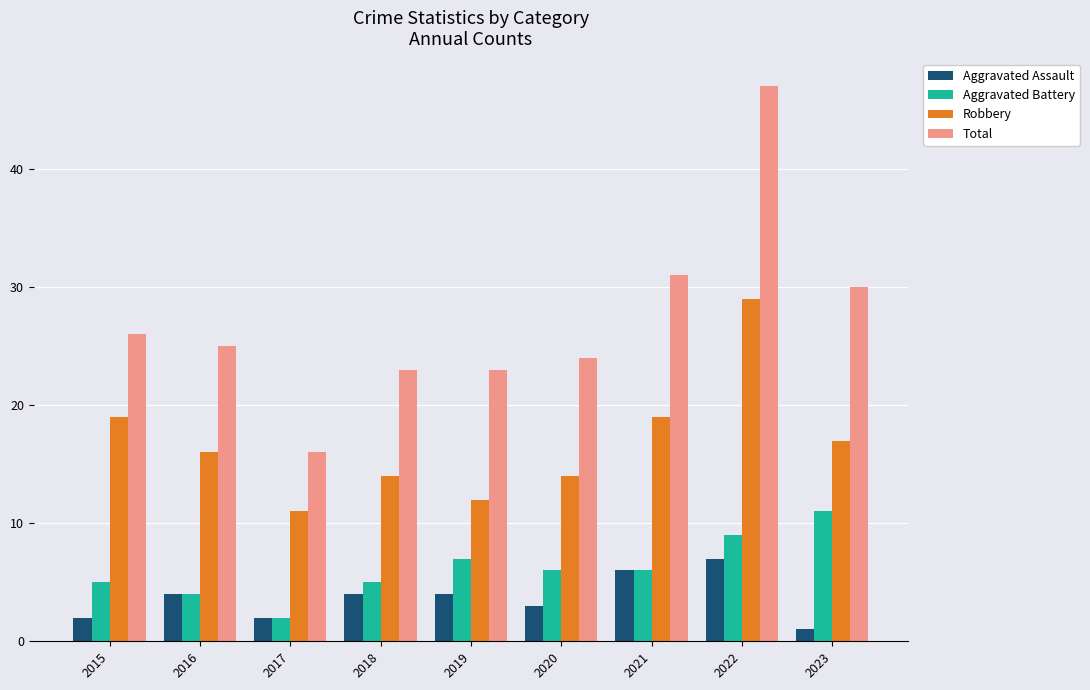

How many bars are there in total?

36